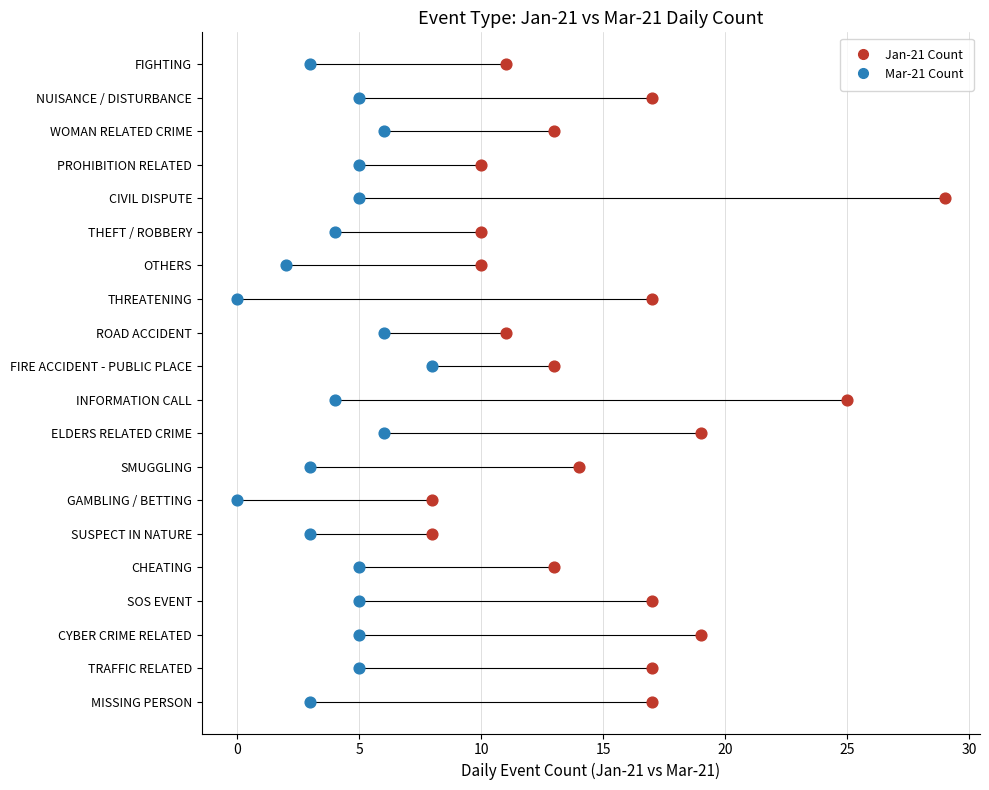

What are all the series names shown in the legend?

Jan-21 Count, Mar-21 Count